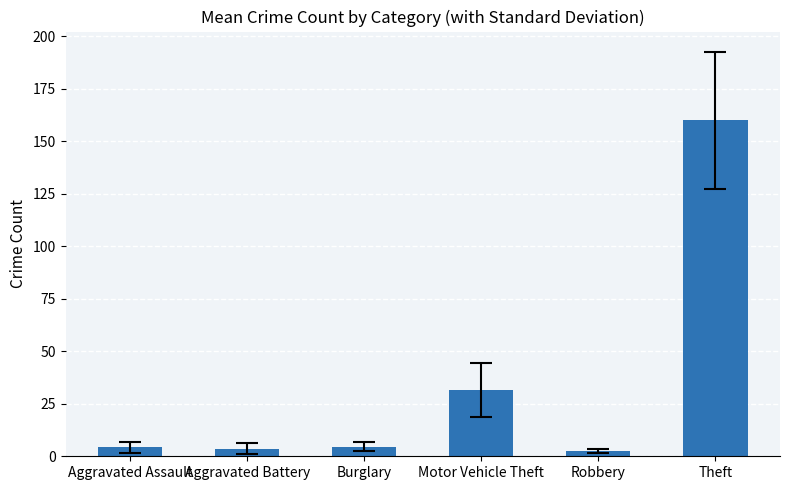

True or false: Burglary has a value of 4 at 2022.

True